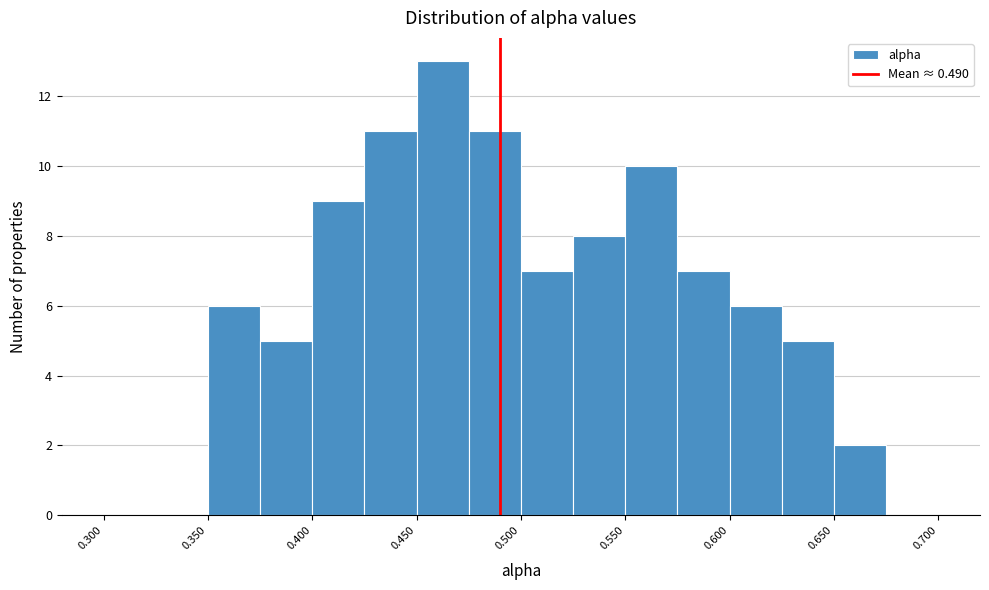

Reading left to right, list every bar in this chart as the range it spans on the x-axis followed by its height. The values are not printed on the chart, so give them approximately, as read against the axis.

0.300 to 0.325: 0
0.325 to 0.350: 0
0.350 to 0.375: 6
0.375 to 0.400: 5
0.400 to 0.425: 9
0.425 to 0.450: 11
0.450 to 0.475: 13
0.475 to 0.500: 11
0.500 to 0.525: 7
0.525 to 0.550: 8
0.550 to 0.575: 10
0.575 to 0.600: 7
0.600 to 0.625: 6
0.625 to 0.650: 5
0.650 to 0.675: 2
0.675 to 0.700: 0